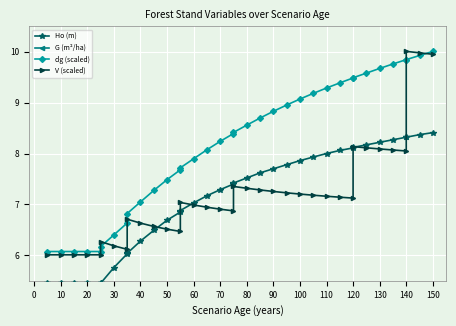

Rank the series at 80 from lowest to highest value.

G (m²/ha), V (scaled), Ho (m), dg (scaled)